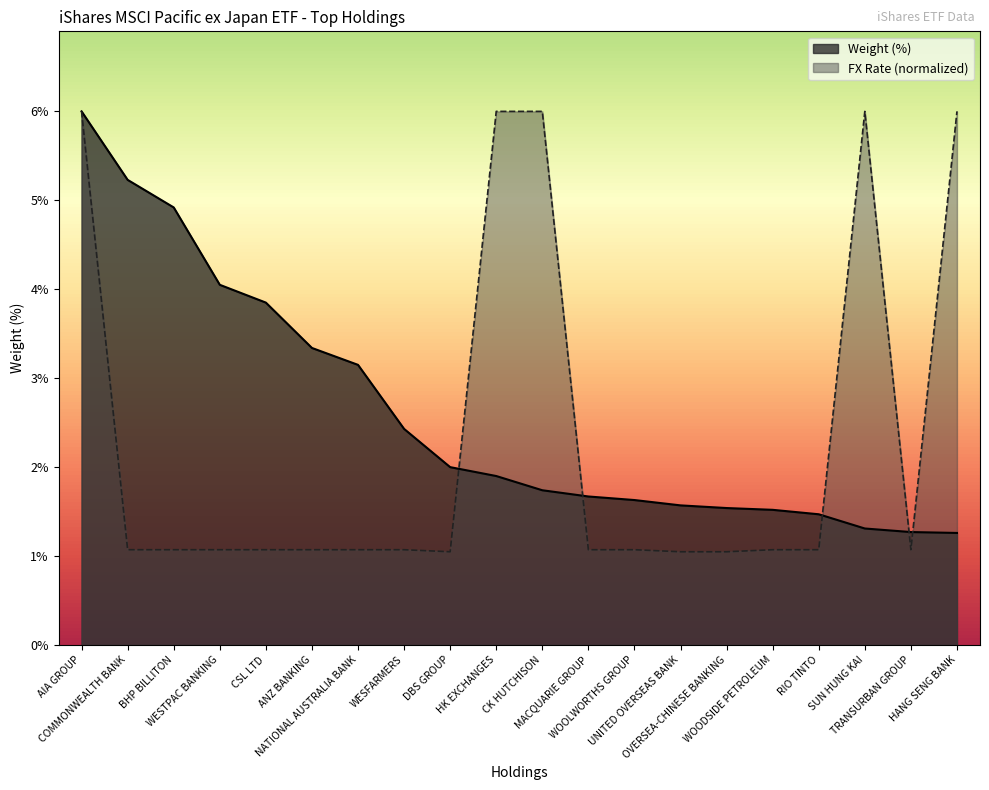

Read the FX Rate value at NATIONAL AUSTRALIA BANK.

1.1